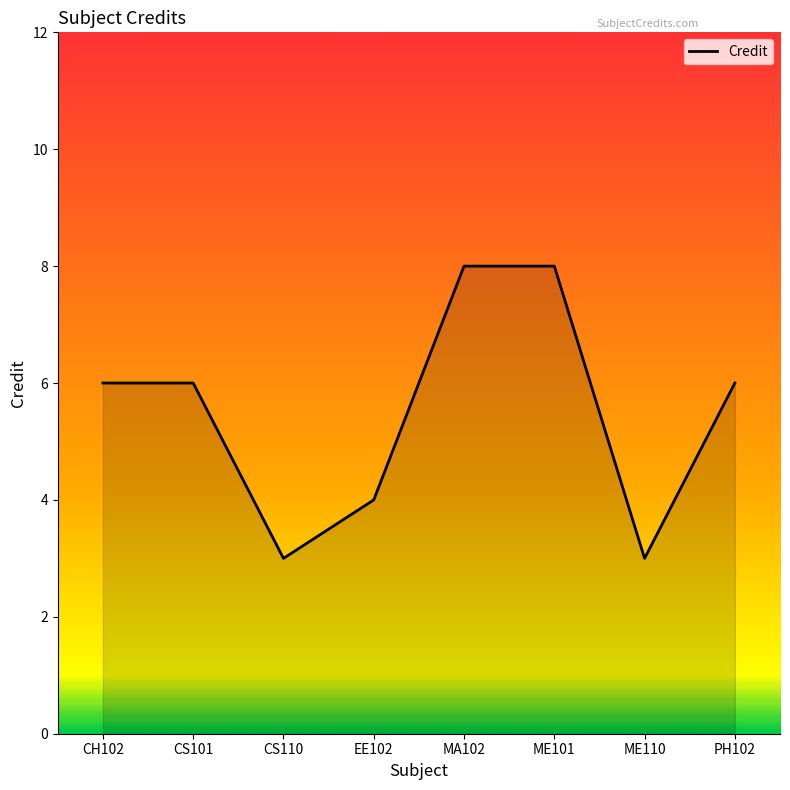

Reading left to right, list all the values displayed in this chart.

CH102=6	CS101=6	CS110=3	EE102=4	MA102=8	ME101=8	ME110=3	PH102=6